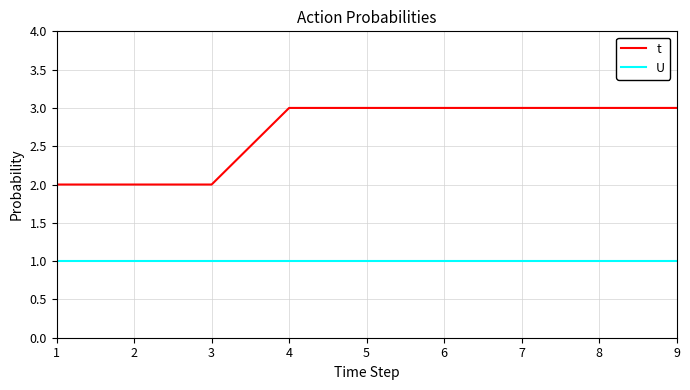

True or false: U has a value of 1 at 4.

True